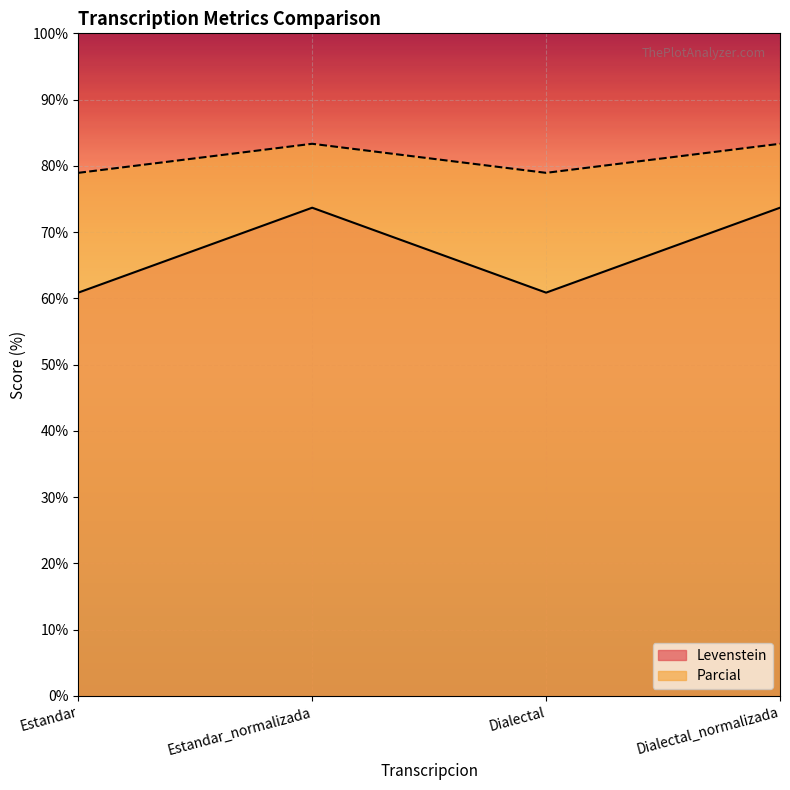

What is the minimum value for Levenstein?

60.9